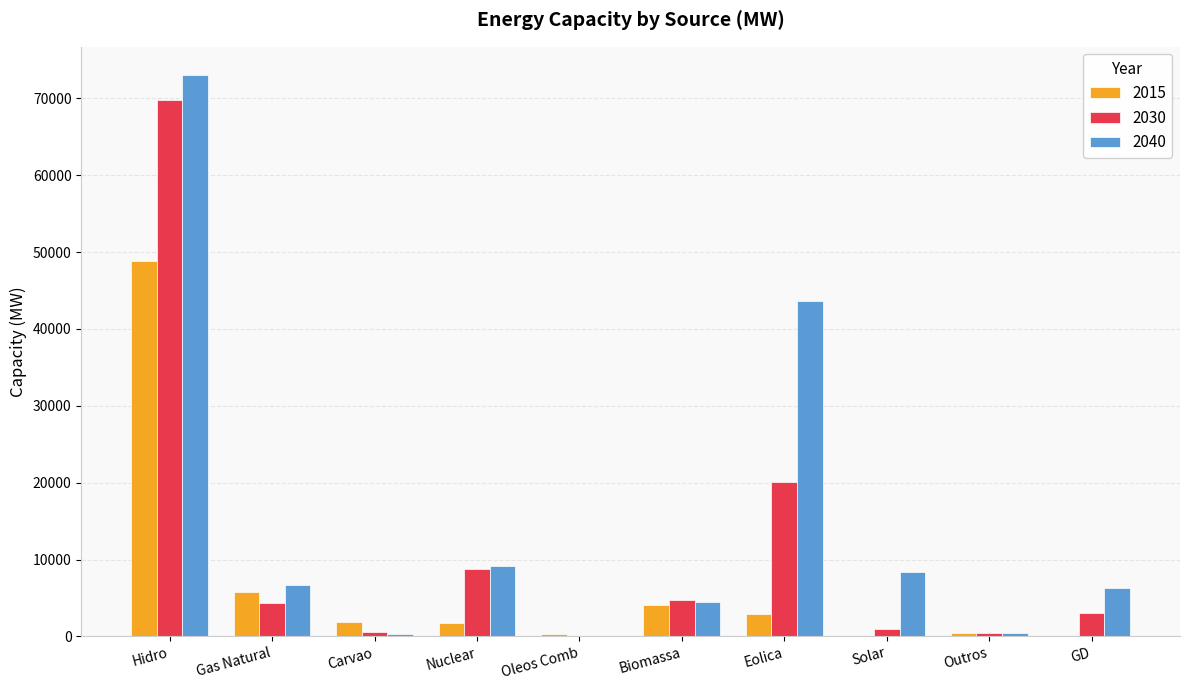

True or false: 2030 has a value of 8738 at Nuclear.

True